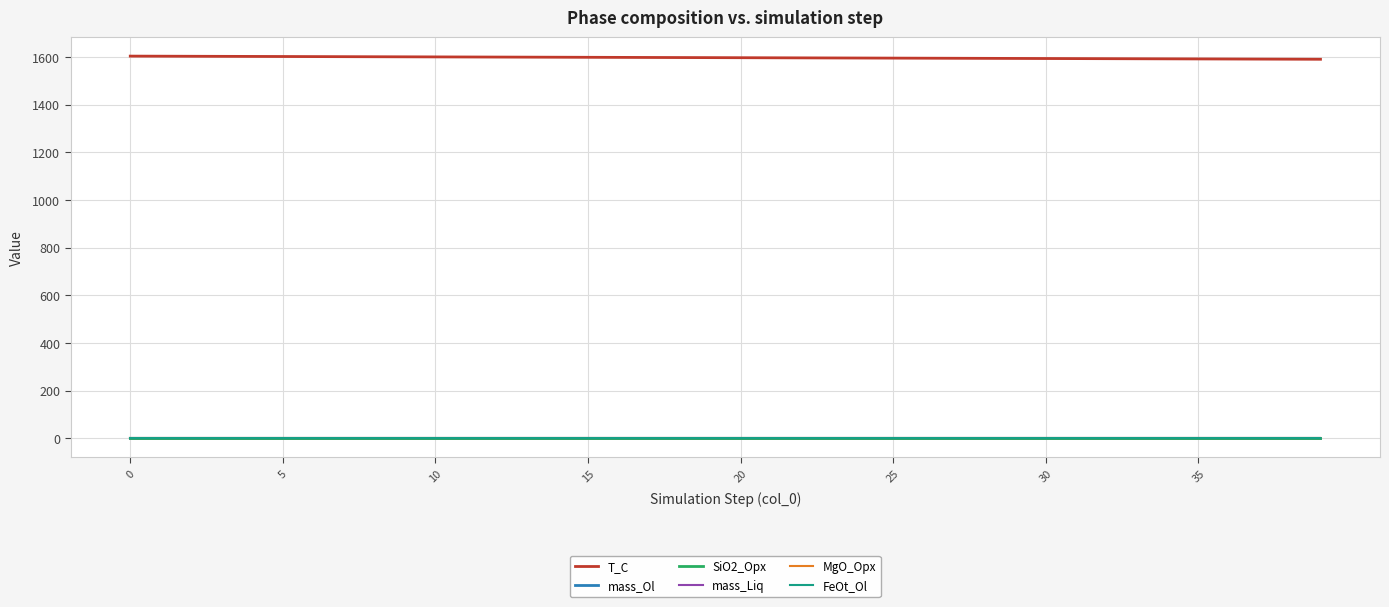

What is the maximum value shown in the chart?

1603.1